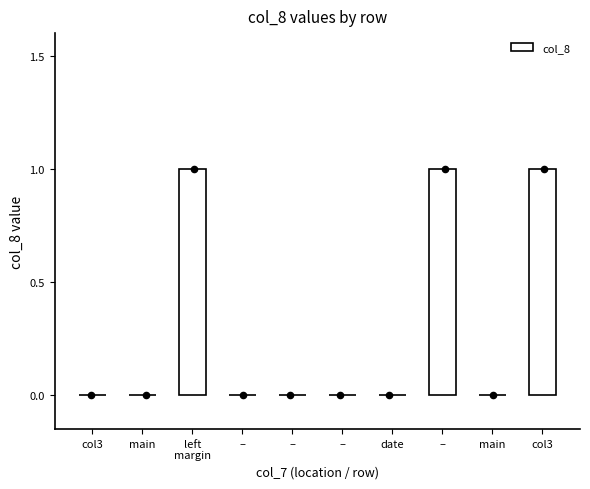

What is the change in value from left
margin to date?

-1